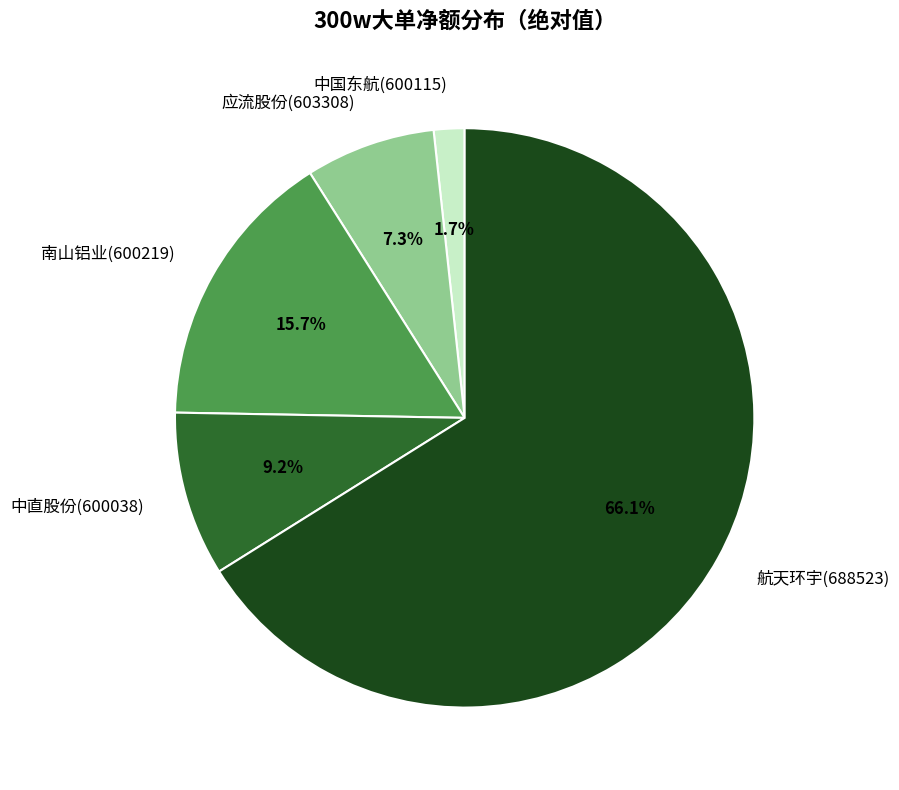

Is there a majority slice in this chart?

Yes